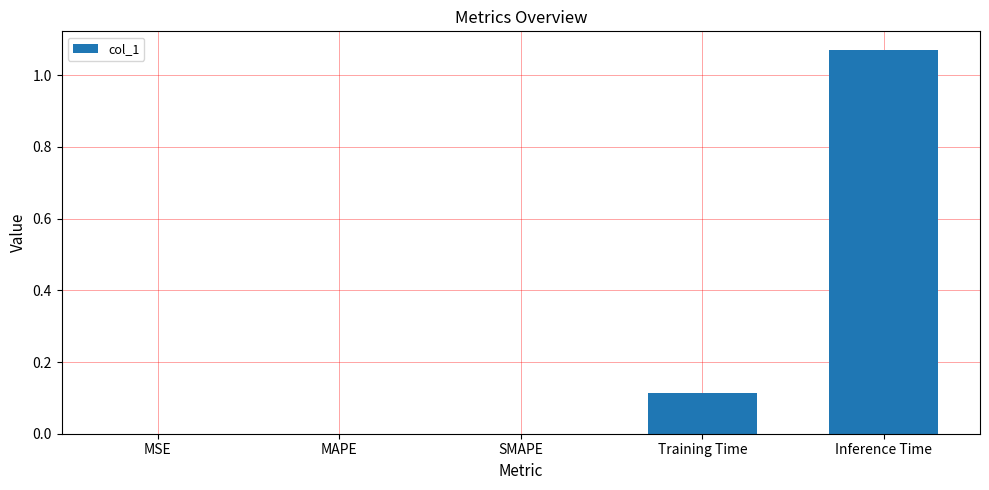

At which category does the chart reach its peak across all series?

Inference Time